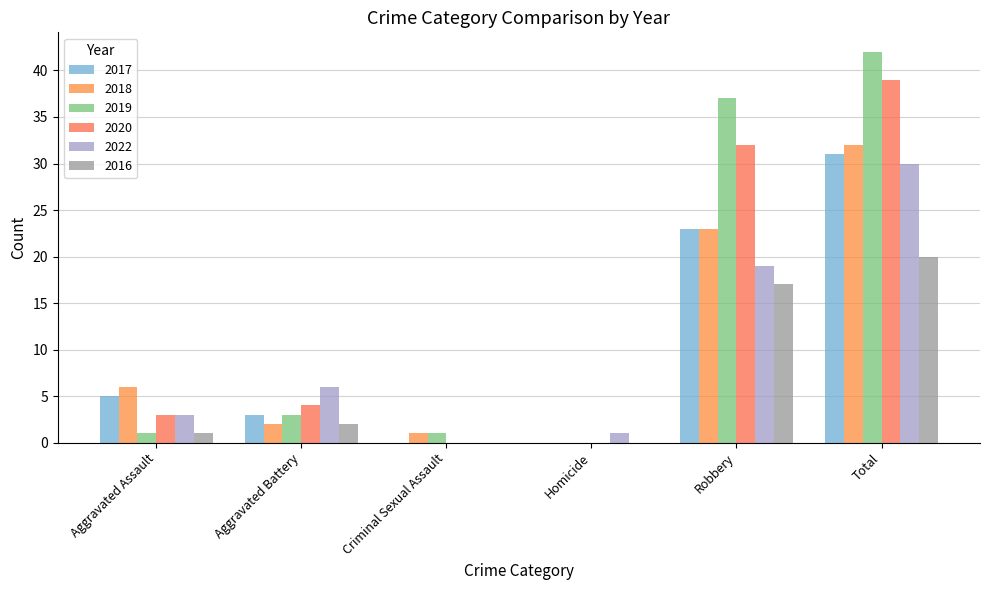

Reading left to right, extract all data points from this chart.

2017: Aggravated Assault=5	Aggravated Battery=3	Criminal Sexual Assault=0	Homicide=0	Robbery=23	Total=31
2018: Aggravated Assault=6	Aggravated Battery=2	Criminal Sexual Assault=1	Homicide=0	Robbery=23	Total=32
2019: Aggravated Assault=1	Aggravated Battery=3	Criminal Sexual Assault=1	Homicide=0	Robbery=37	Total=42
2020: Aggravated Assault=3	Aggravated Battery=4	Criminal Sexual Assault=0	Homicide=0	Robbery=32	Total=39
2022: Aggravated Assault=3	Aggravated Battery=6	Criminal Sexual Assault=0	Homicide=1	Robbery=19	Total=30
2016: Aggravated Assault=1	Aggravated Battery=2	Criminal Sexual Assault=0	Homicide=0	Robbery=17	Total=20